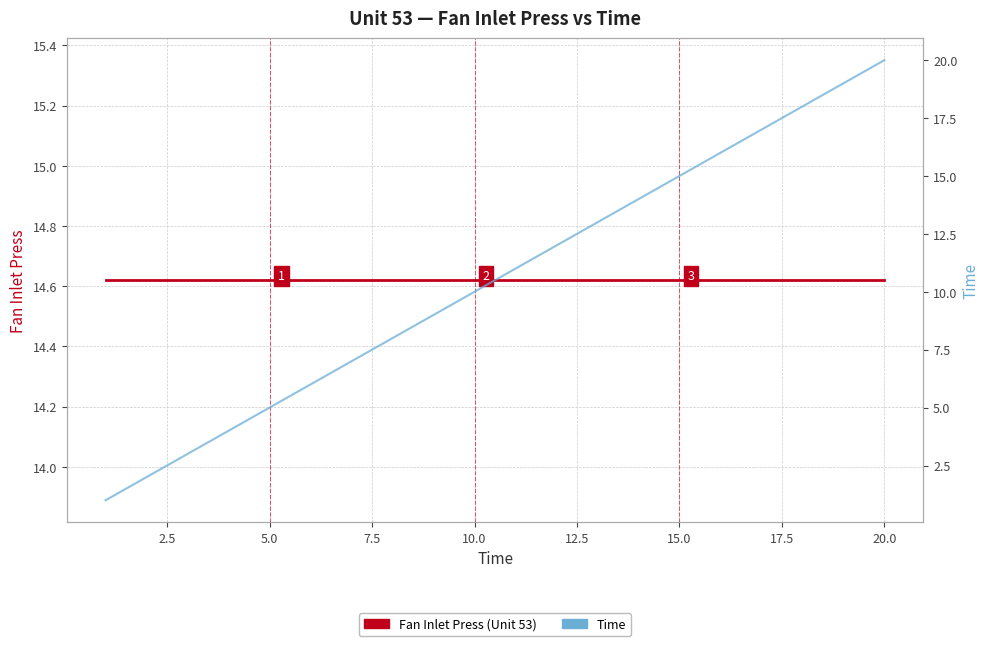

How many times do Time and Fan Inlet Press (Unit 53) cross each other?

1